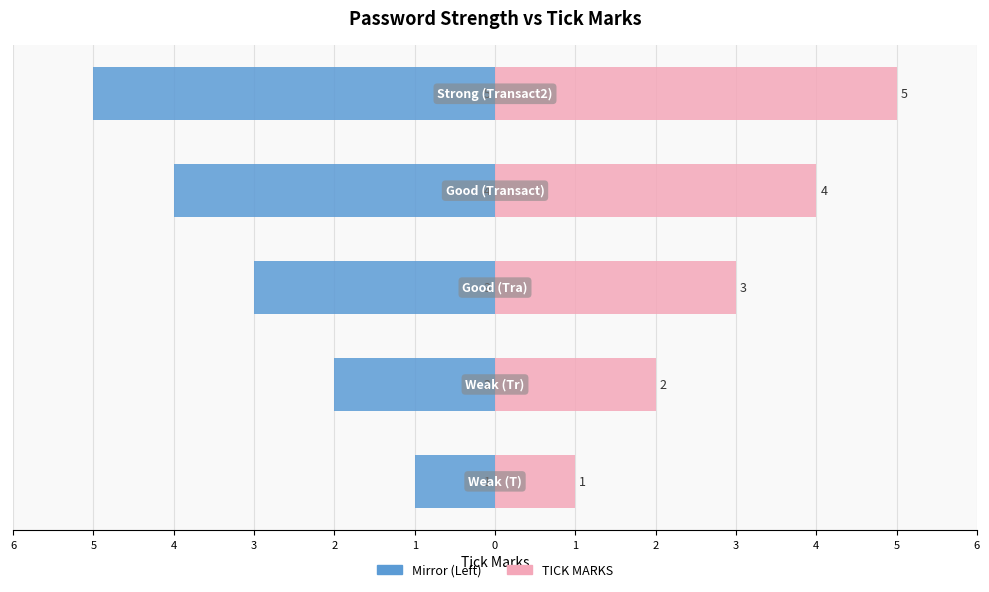

Reading right to left, transcribe all the data shown in this chart.

Left (mirror): -5	-4	-3	-2	-1
TICK MARKS: 5	4	3	2	1